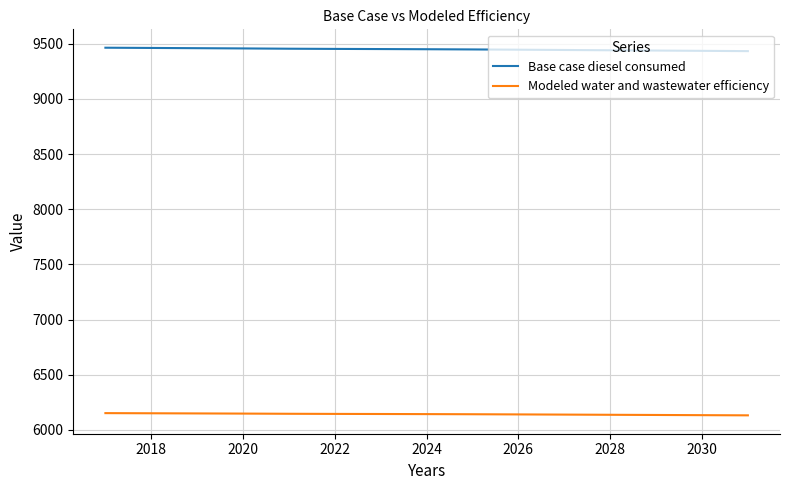

List the series in order of their peak value, highest first.

Base case diesel consumed, Modeled water and wastewater efficiency